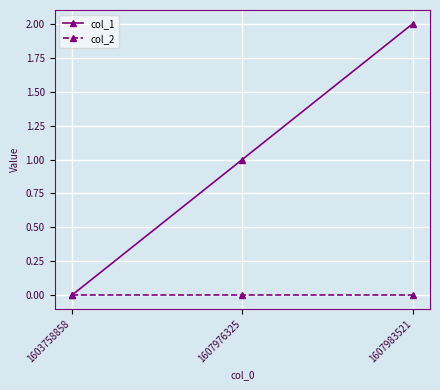

Reading right to left, transcribe all the data shown in this chart.

col_1: 2	1	0
col_2: 0	0	0